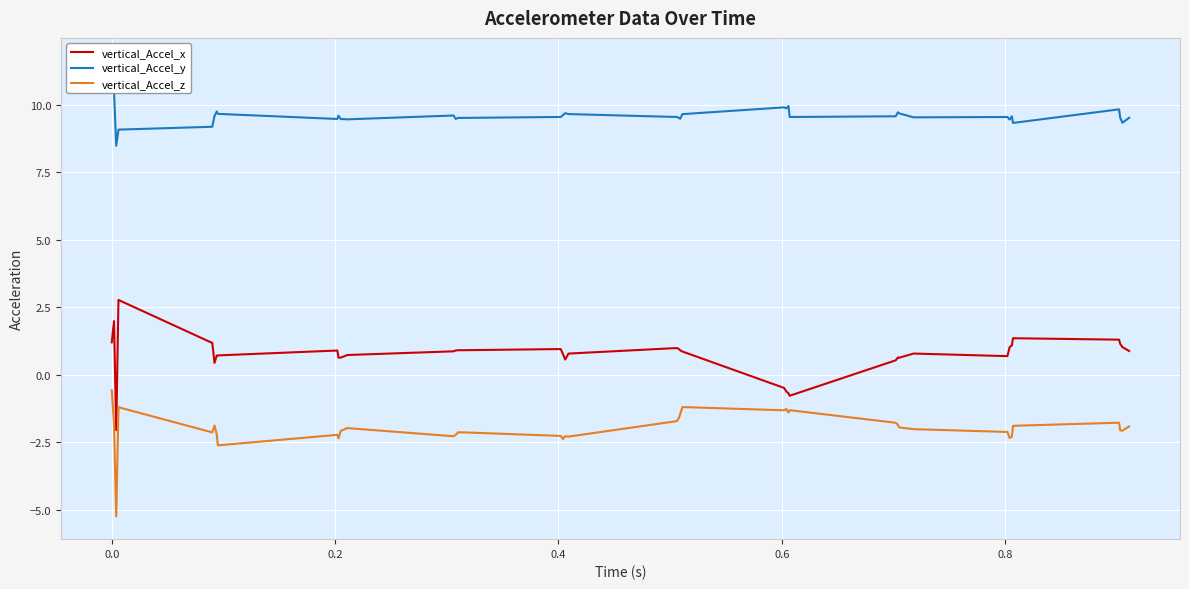

Is this an area chart (filled region under the line)?

No